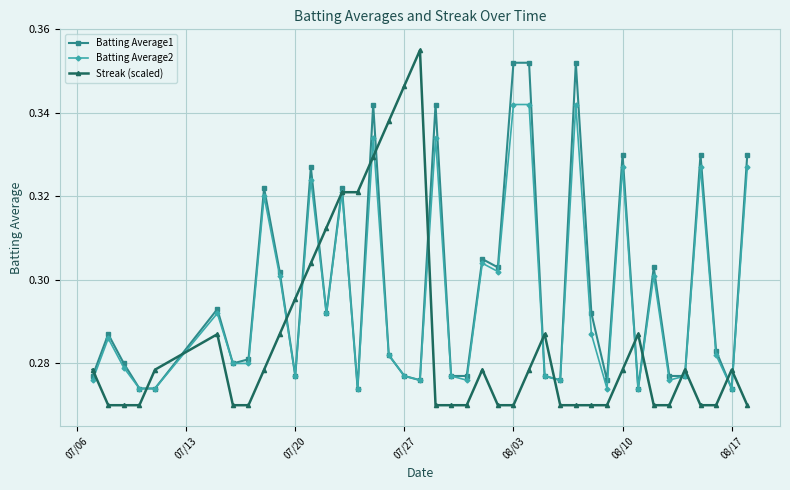

True or false: Streak (scaled) and Batting Average1 cross at least once.

True